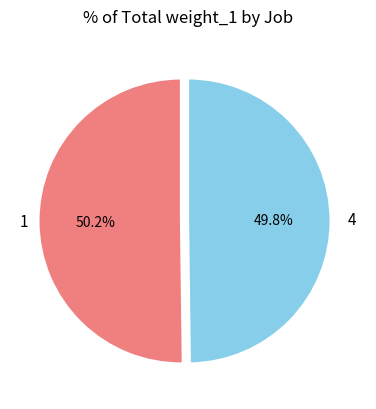

Does any single category account for the majority?

Yes